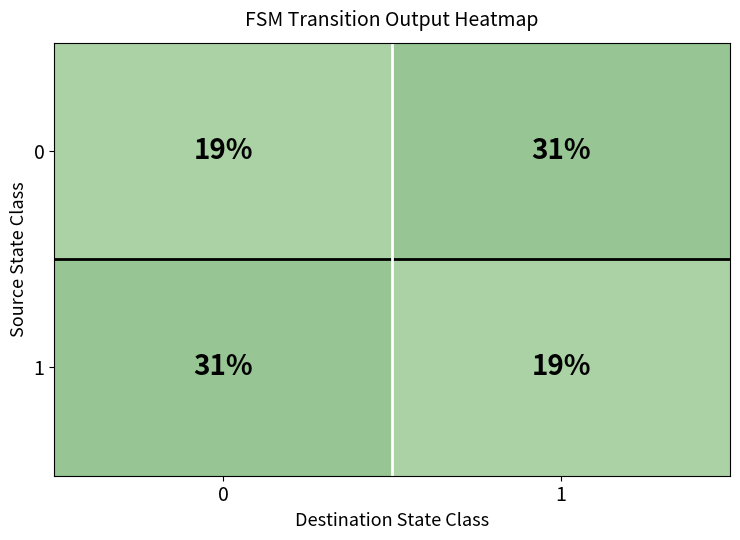

Is the value of 1 at 1 greater than the value of 0 at 1?

No